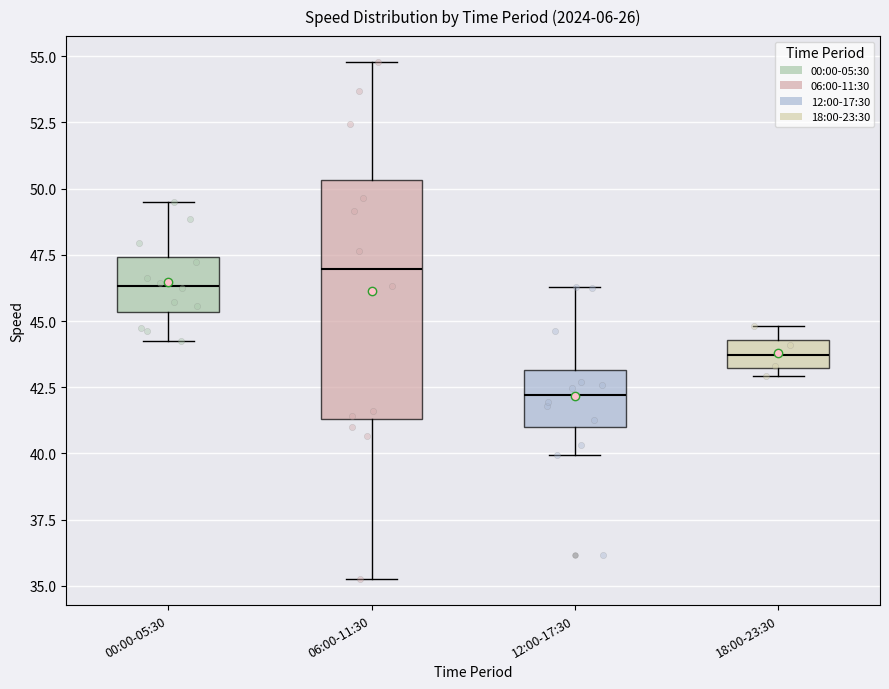

Where does the upper whisker of the box for 12:00-17:30 end on the y-axis? The values are not printed on the chart, so give them approximately, as read against the axis.

46.5